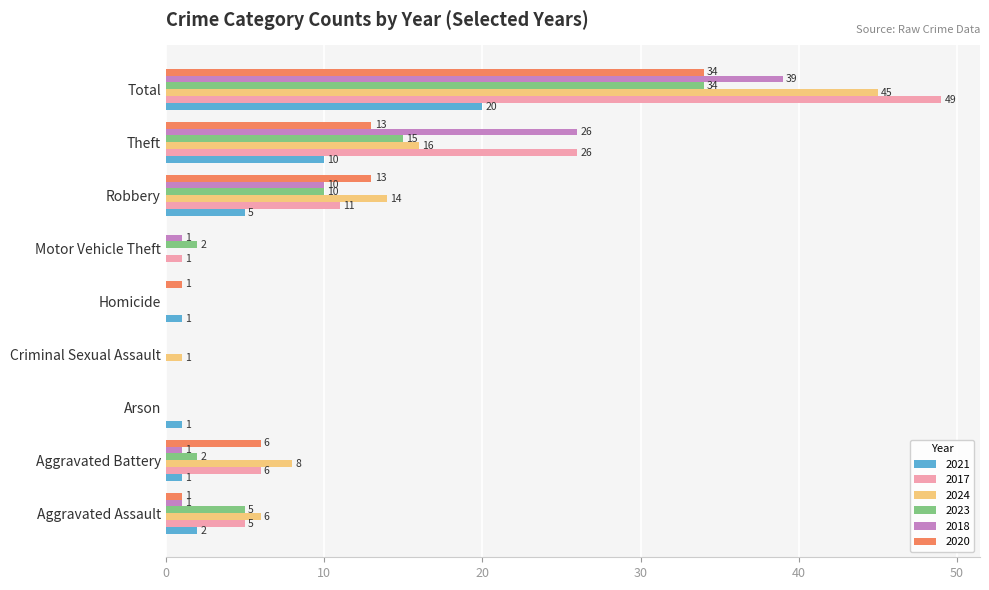

What is the difference between the 2021 values at Theft and Criminal Sexual Assault?

10